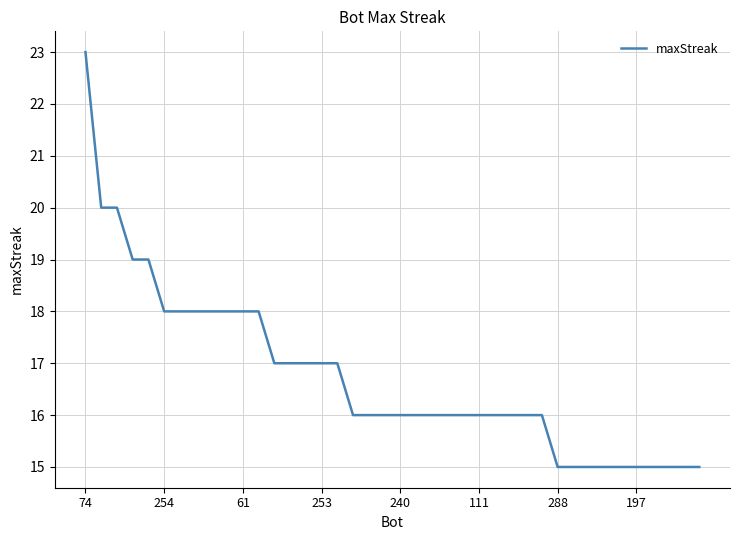

What is the difference between the maximum and minimum values?

8